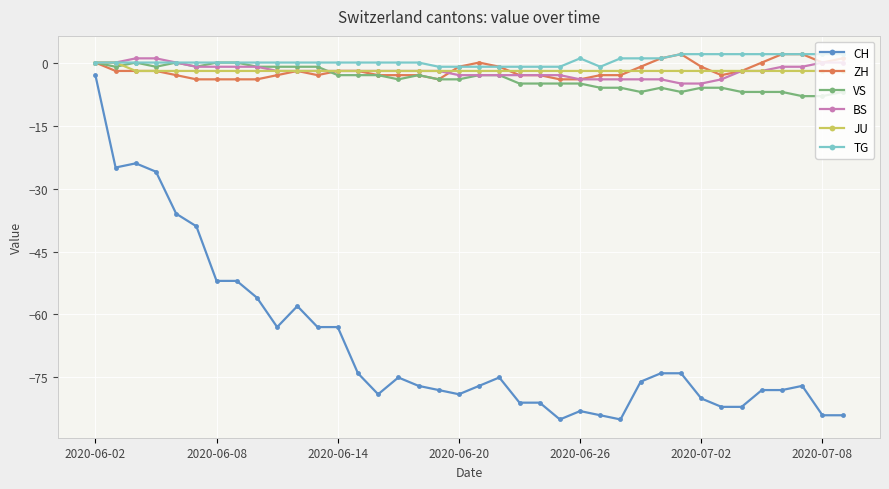

What is the value of the JU point at the 12th from the left?

-2